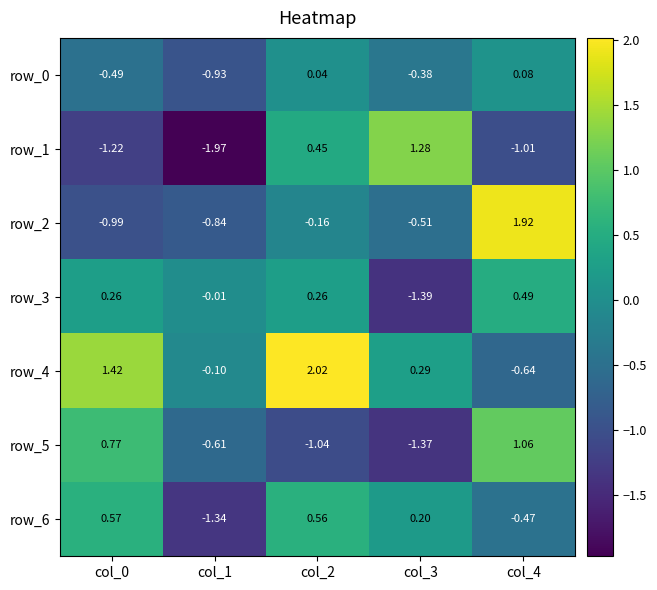

Which category has the lowest value across all series?

col_1